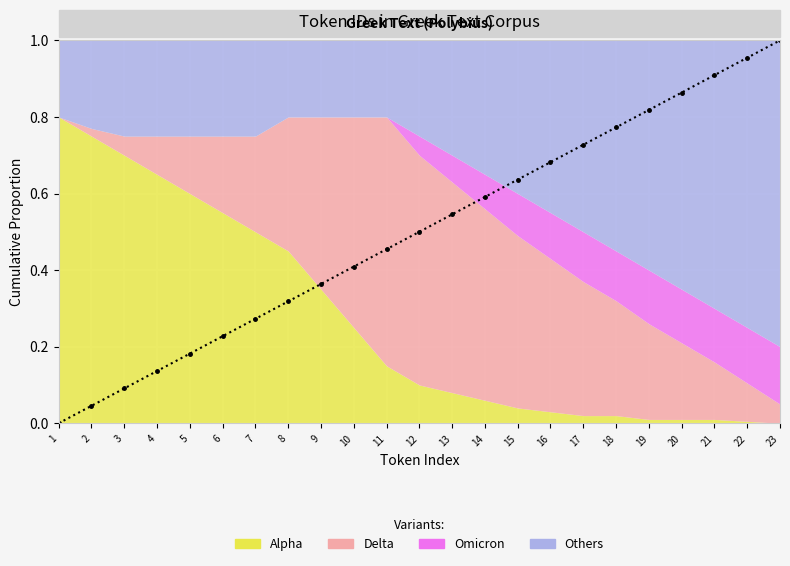

Count the number of values greater than 0.

22